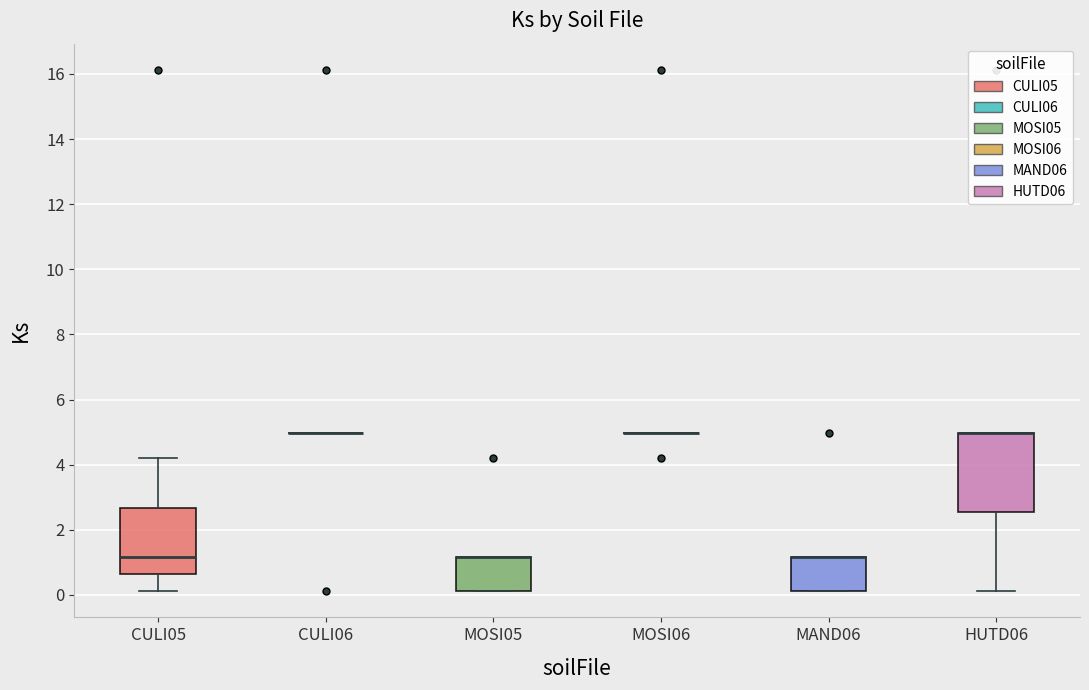

Reading left to right, read every box against the y-axis: the position of its median line, the range the box covers, and the ends of its whiskers. The values are not printed on the chart, so give them approximately, as read against the axis.

CULI05: median 1.2, box 0.6 to 2.6, whiskers 0.2 to 4.2
CULI06: box collapsed to a line at 5.0, whiskers 5.0 to 5.0
MOSI05: median 1.2 (drawn on the box's upper edge), box 0.2 to 1.2, whiskers 0.2 to 1.2
MOSI06: box collapsed to a line at 5.0, whiskers 5.0 to 5.0
MAND06: median 1.2 (drawn on the box's upper edge), box 0.2 to 1.2, whiskers 0.2 to 1.2
HUTD06: median 5.0 (drawn on the box's upper edge), box 2.6 to 5.0, whiskers 0.2 to 5.0